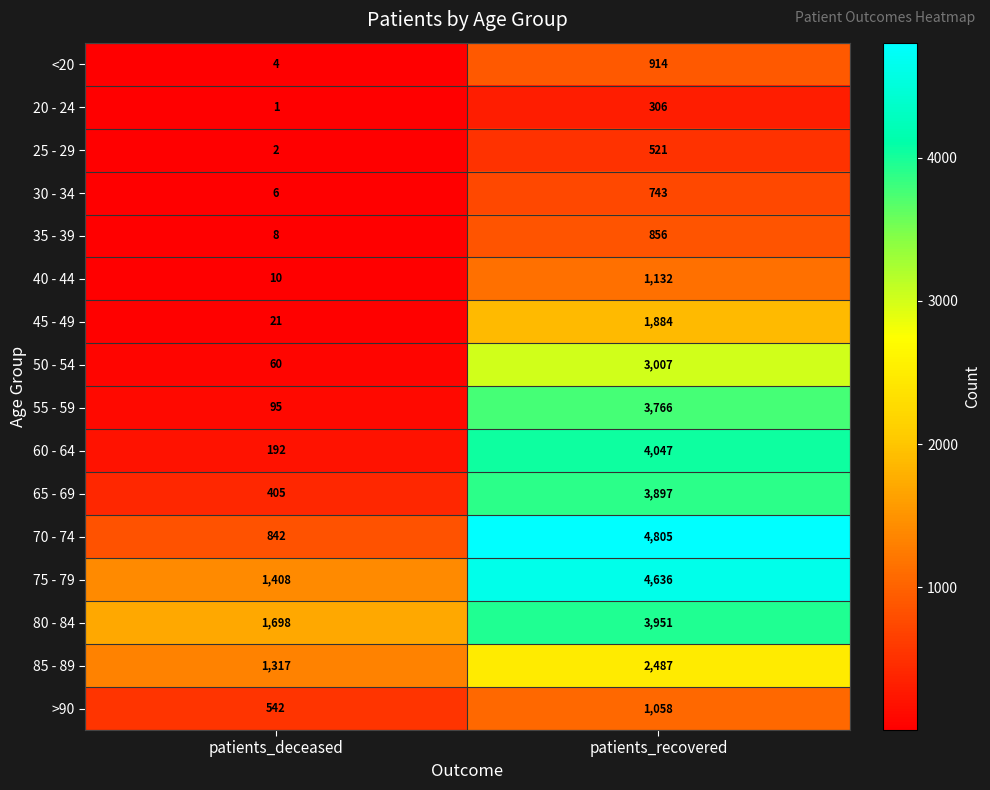

What is the sum of the 65 - 69 values at patients_deceased and patients_recovered?

4302